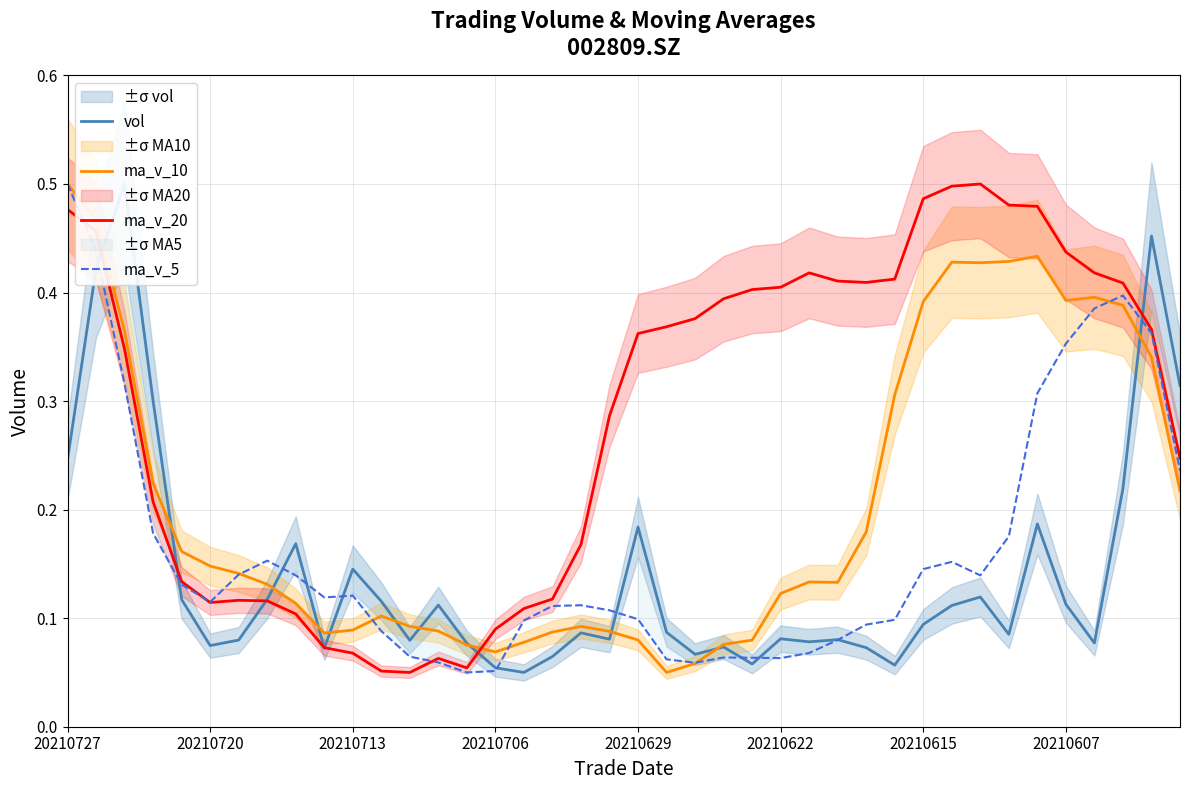

Which series ends up on top after the final intersection of ma_v_20 and ma_v_10?

ma_v_20